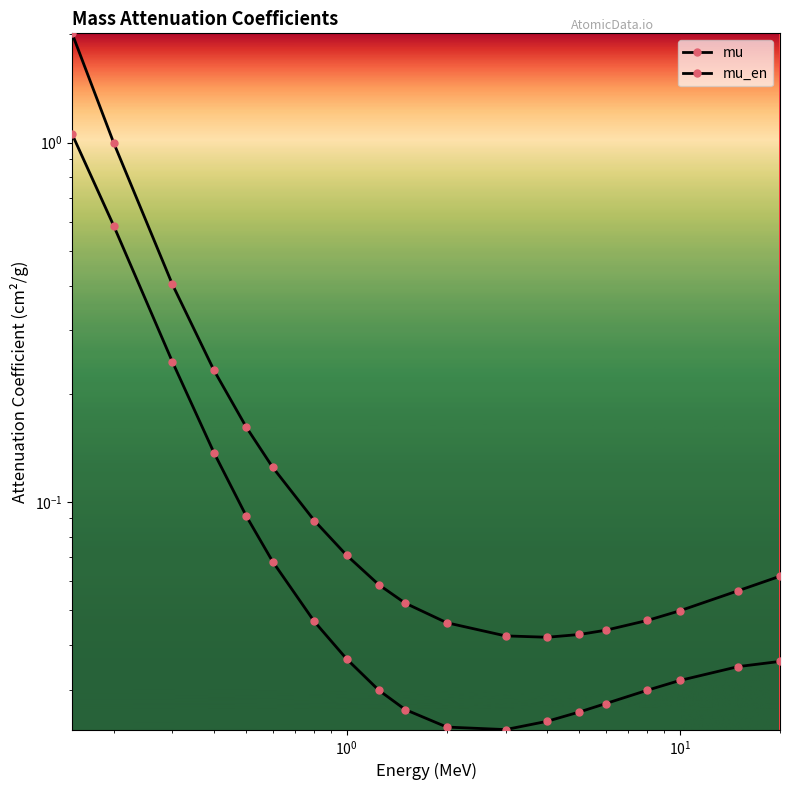

Rank the series by their maximum value, from lowest to highest.

mu_en, mu